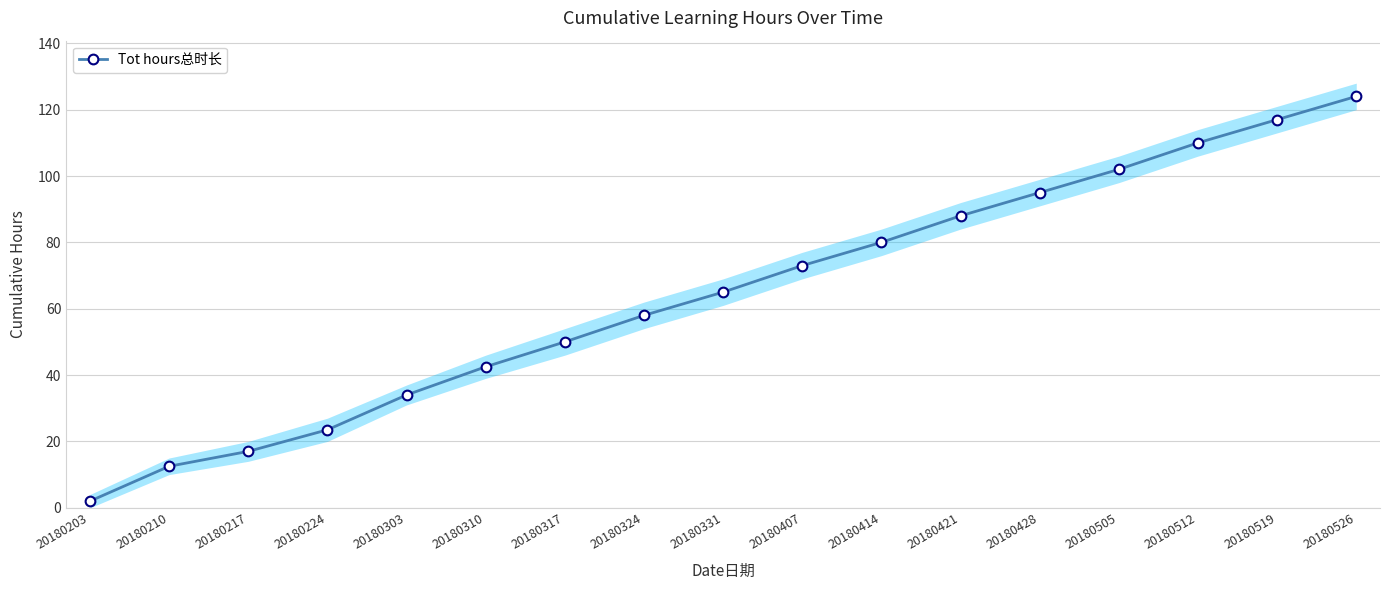

Which label corresponds to the largest value in the chart?

20180526